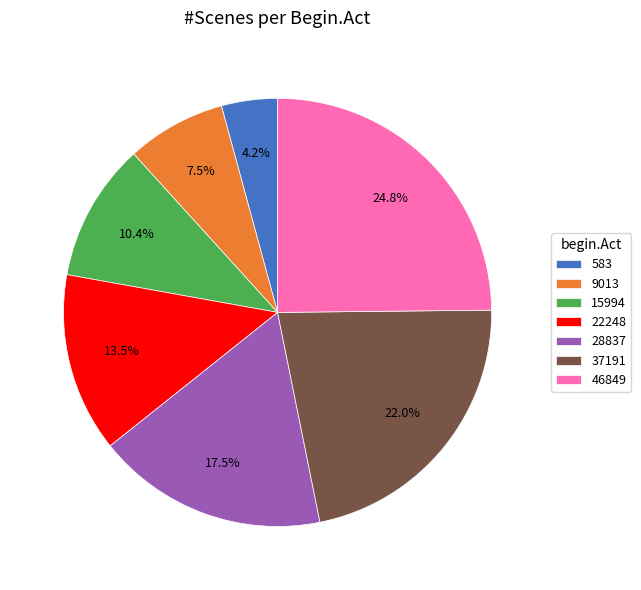

Is the sum of 37191 and 46849 greater than half?

No